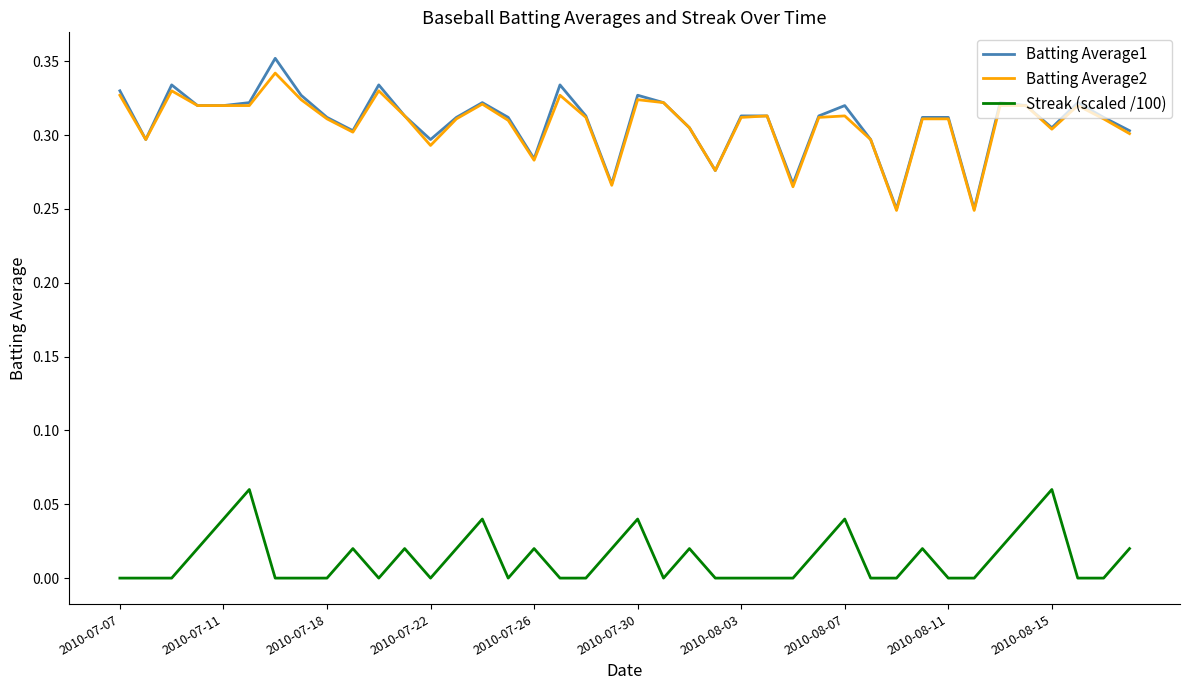

True or false: Streak (scaled /100) and Batting Average1 cross at least once.

False